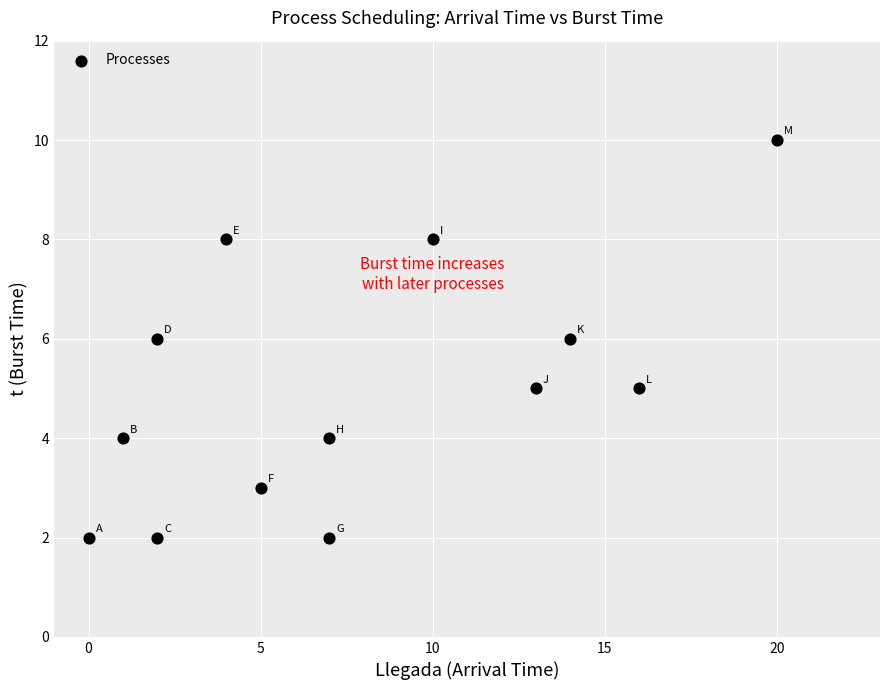

What is the range of X values (max minus min)?

20